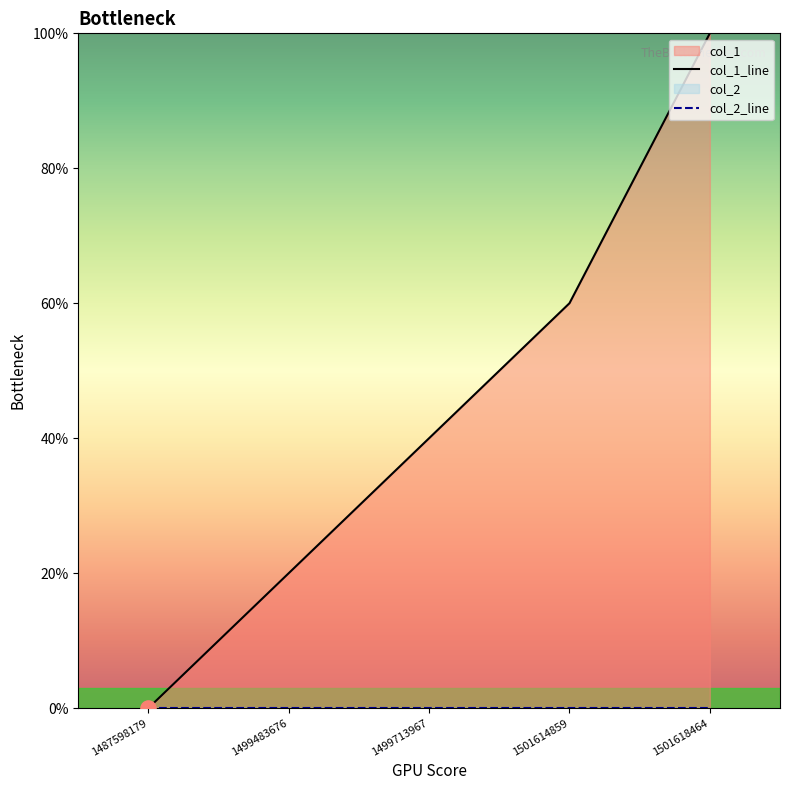

Which series has the widest spread of Y values?

col_1_line